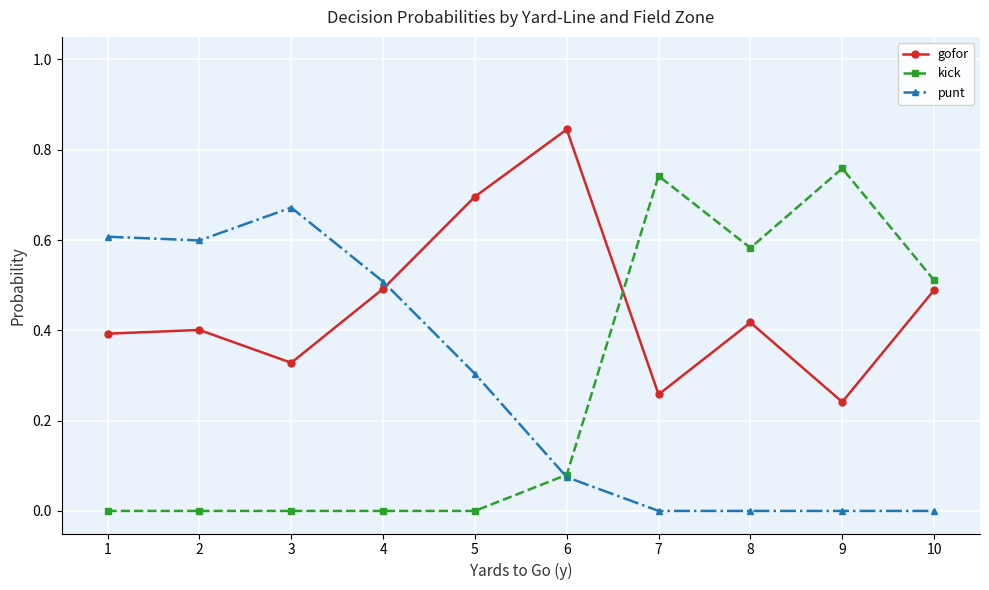

How many intersections are there between gofor and punt?

1